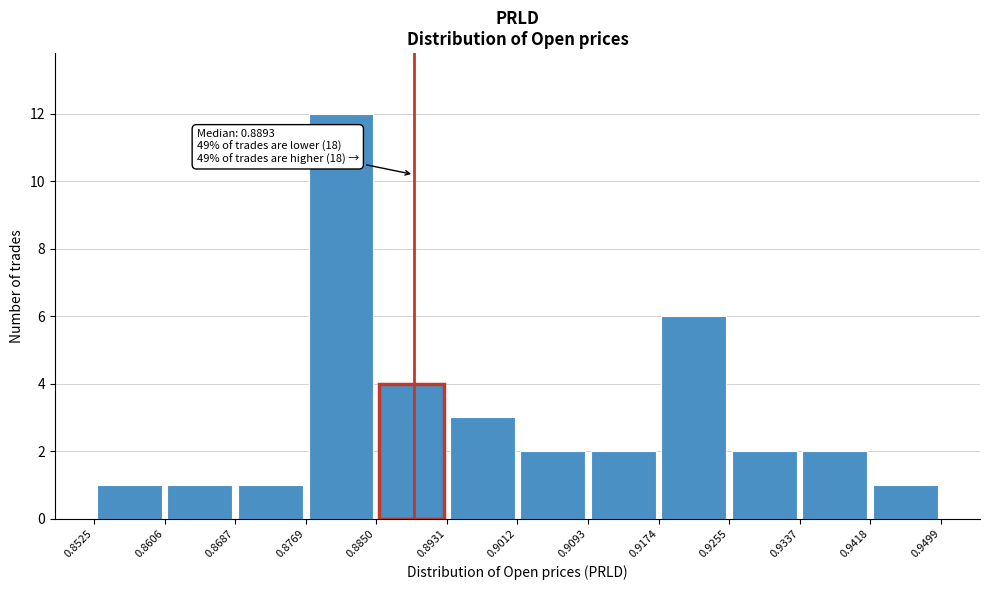

Which range on the x-axis has the tallest bar?

0.8769 to 0.8850